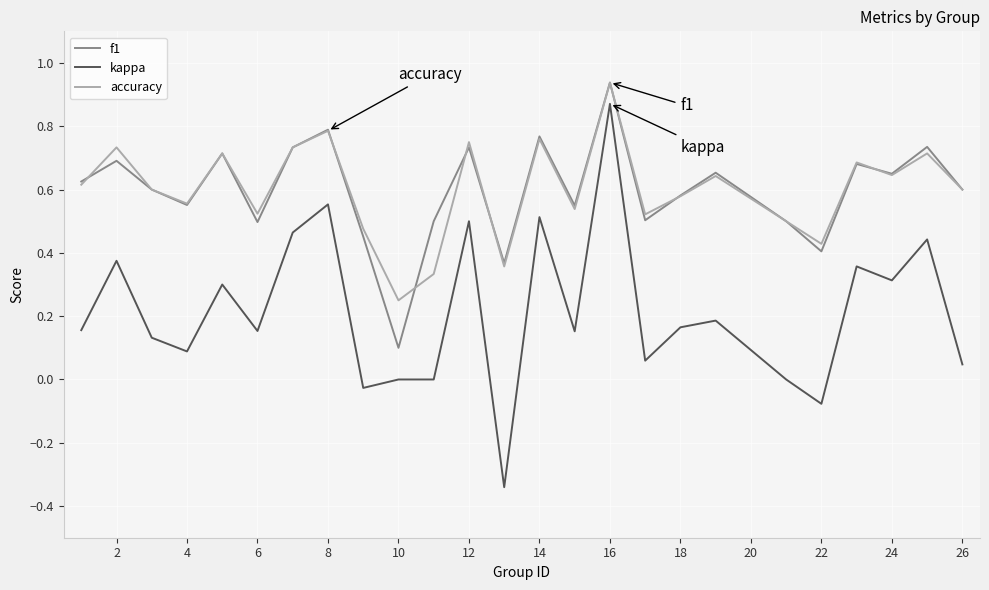

True or false: f1 and kappa cross at least once.

False